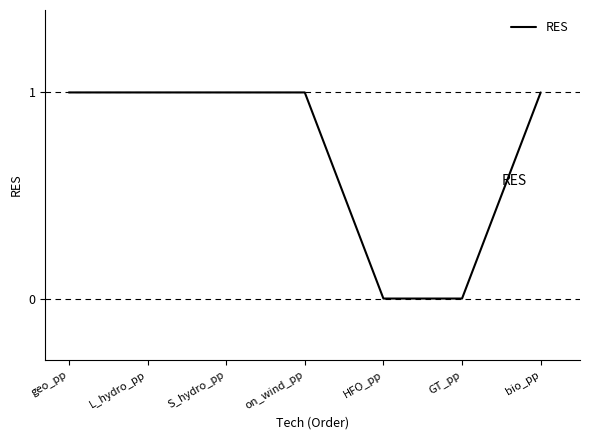

What is the sum of all values?

5